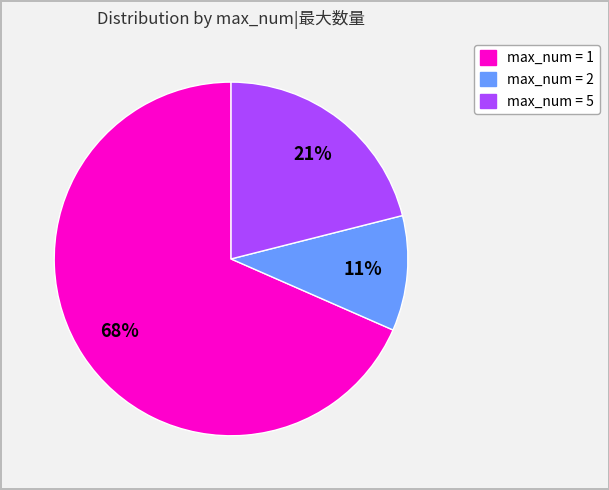

Is there any slice that represents more than half of the pie?

Yes